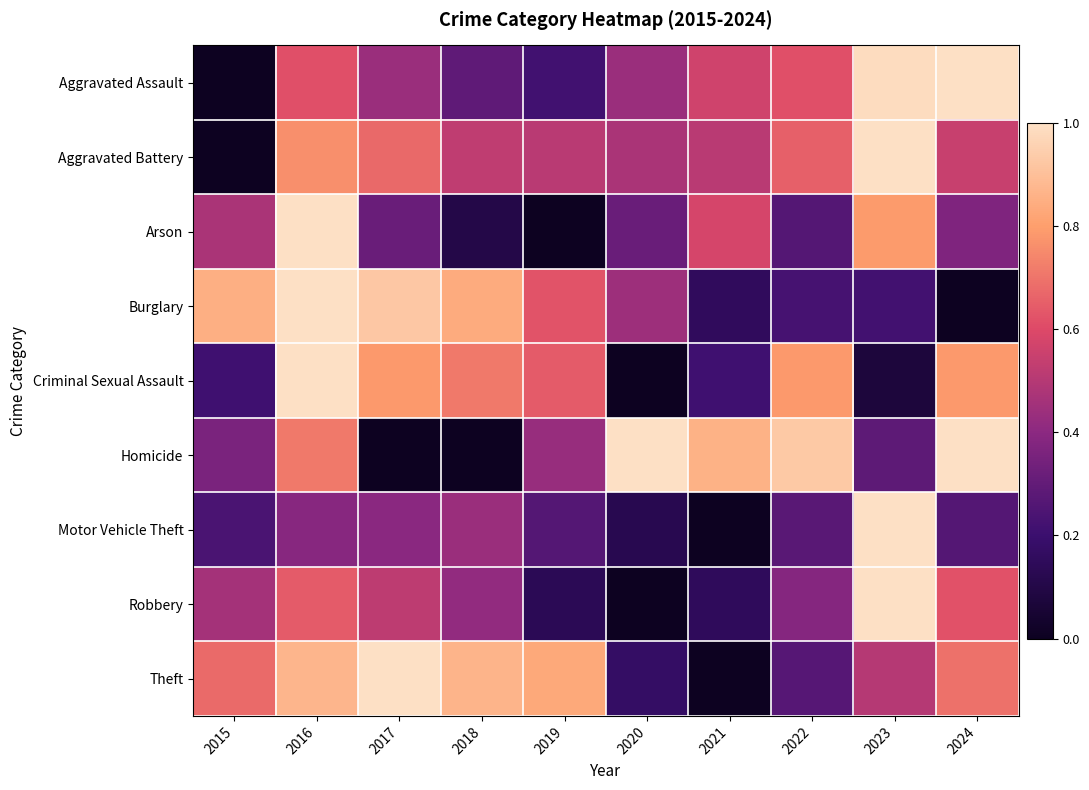

Reading right to left, transcribe all the data shown in this chart.

Aggravated Assault: 2024=1.0	2023=1.0	2022=0.6	2021=0.6	2020=0.4	2019=0.2	2018=0.3	2017=0.4	2016=0.6	2015=0.0
Aggravated Battery: 2024=0.5	2023=1.0	2022=0.7	2021=0.5	2020=0.5	2019=0.5	2018=0.5	2017=0.7	2016=0.8	2015=0.0
Arson: 2024=0.4	2023=0.8	2022=0.3	2021=0.6	2020=0.3	2019=0.0	2018=0.1	2017=0.3	2016=1.0	2015=0.5
Burglary: 2024=0.0	2023=0.2	2022=0.2	2021=0.2	2020=0.4	2019=0.6	2018=0.8	2017=0.9	2016=1.0	2015=0.9
Criminal Sexual Assault: 2024=0.8	2023=0.1	2022=0.8	2021=0.2	2020=0.0	2019=0.6	2018=0.7	2017=0.8	2016=1.0	2015=0.2
Homicide: 2024=1.0	2023=0.3	2022=0.9	2021=0.9	2020=1.0	2019=0.4	2018=0.0	2017=0.0	2016=0.7	2015=0.4
Motor Vehicle Theft: 2024=0.3	2023=1.0	2022=0.3	2021=0.0	2020=0.1	2019=0.3	2018=0.4	2017=0.4	2016=0.4	2015=0.2
Robbery: 2024=0.6	2023=1.0	2022=0.4	2021=0.2	2020=0.0	2019=0.1	2018=0.4	2017=0.5	2016=0.6	2015=0.5
Theft: 2024=0.7	2023=0.5	2022=0.3	2021=0.0	2020=0.2	2019=0.8	2018=0.9	2017=1.0	2016=0.9	2015=0.7